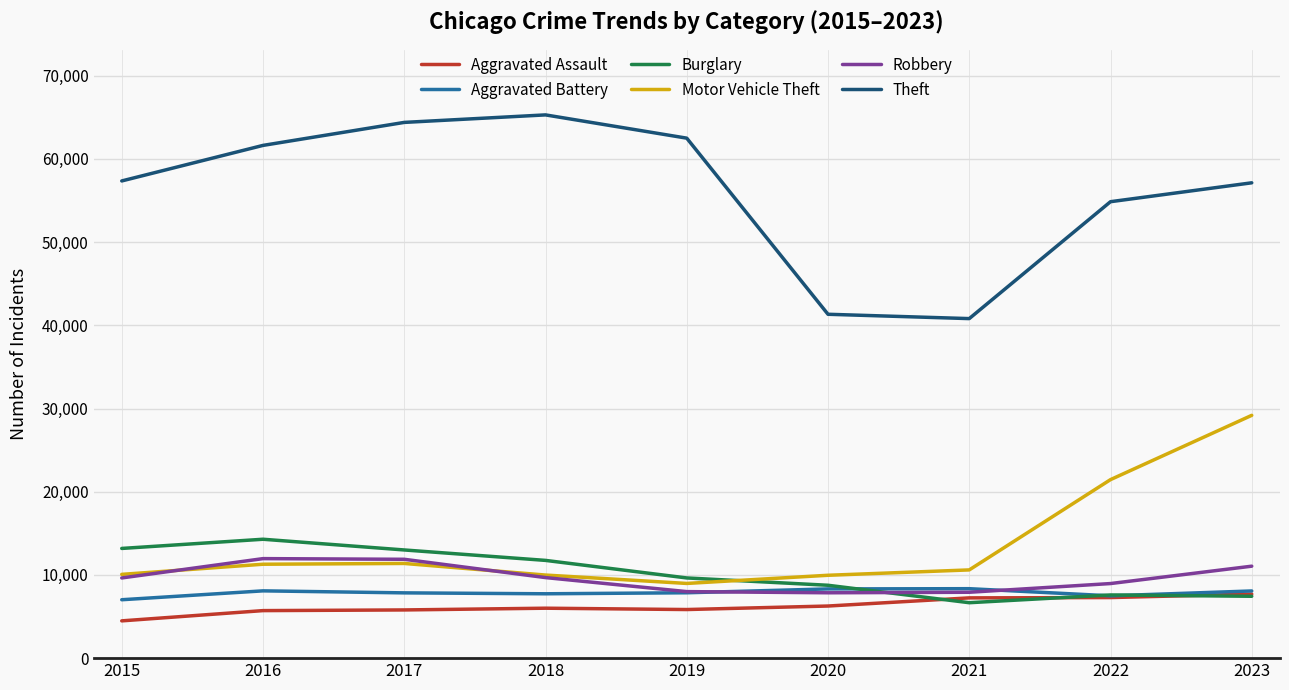

What value does the Burglary series have at 2015?

13184